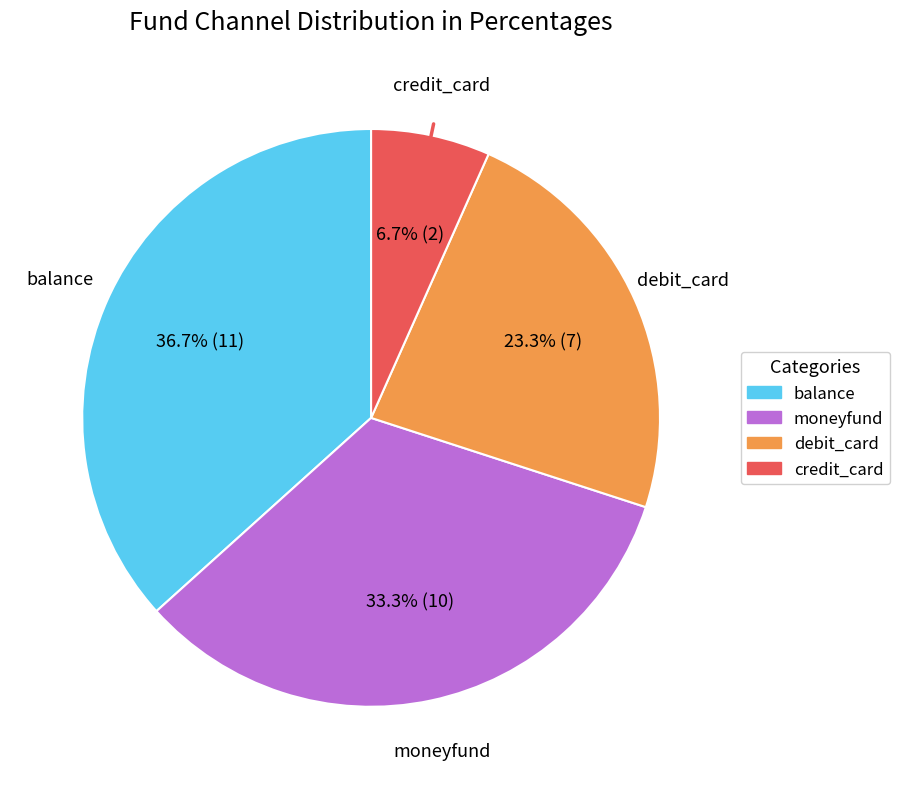

What is the ratio of the value at balance to the value at moneyfund?

1.1